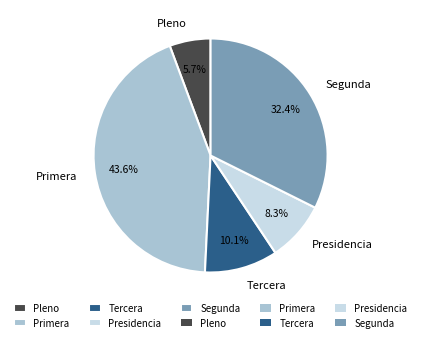

Is it true that Tercera is 24% of the pie?

False